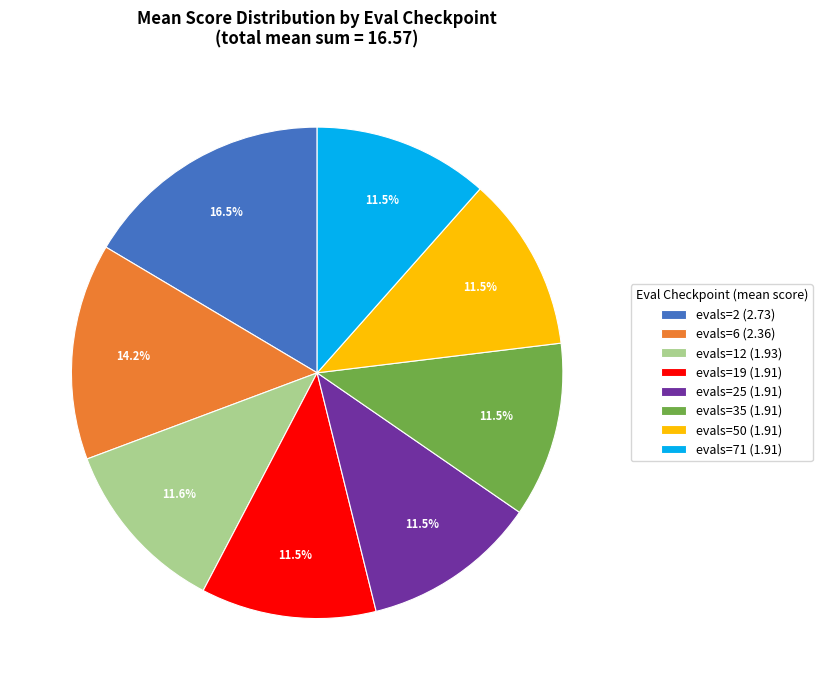

How many slices are in this pie chart?

8